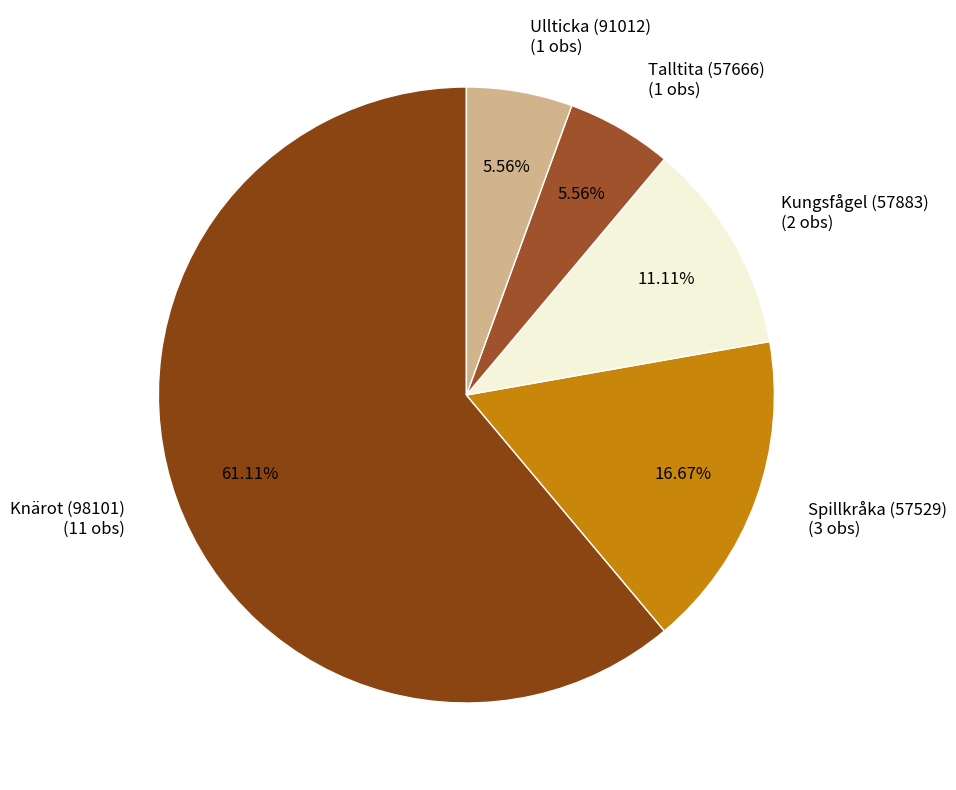

Is it true that Talltita (57666) is 6% of the pie?

True